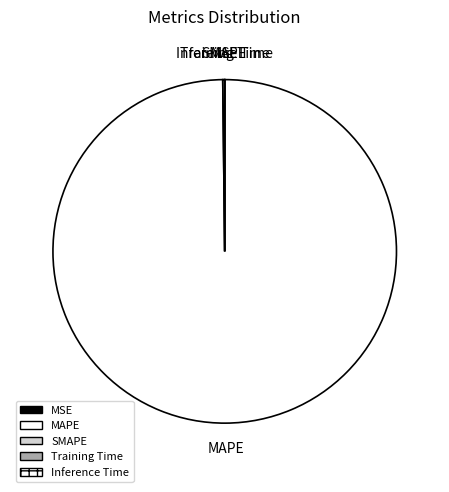

Does MAPE account for over 50% of the chart?

Yes